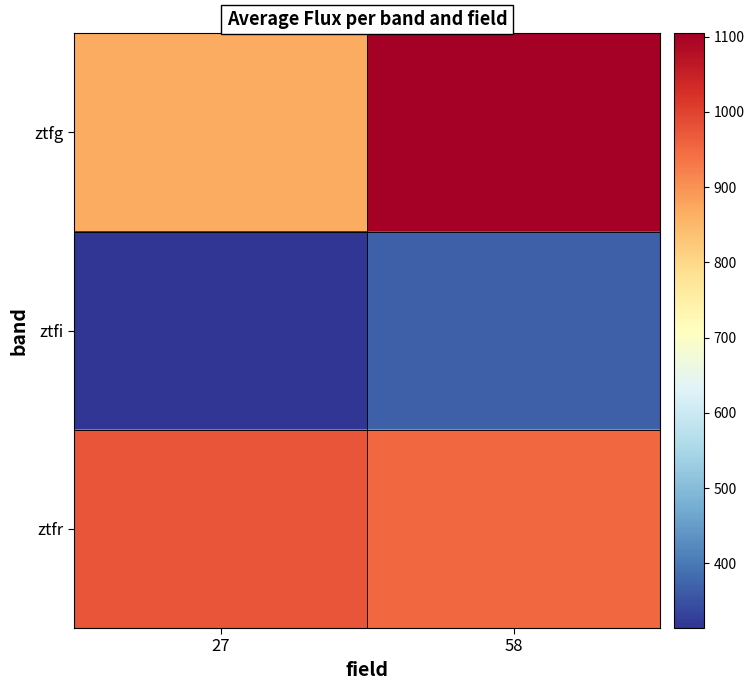

Between 27 and 58, which is larger?

58